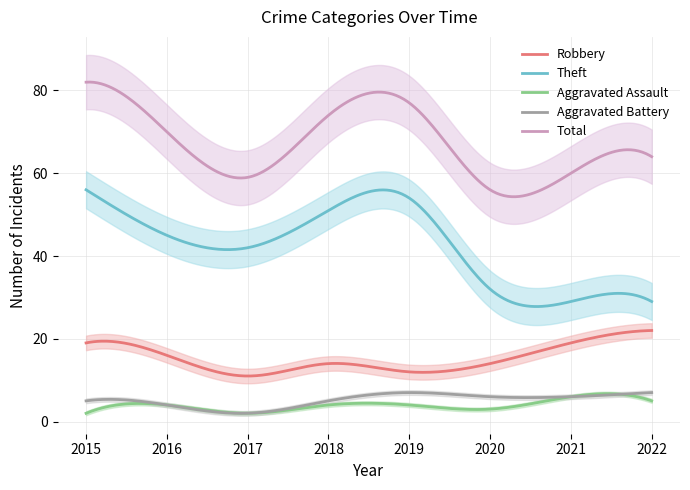

How many lines are shown in the chart?

5